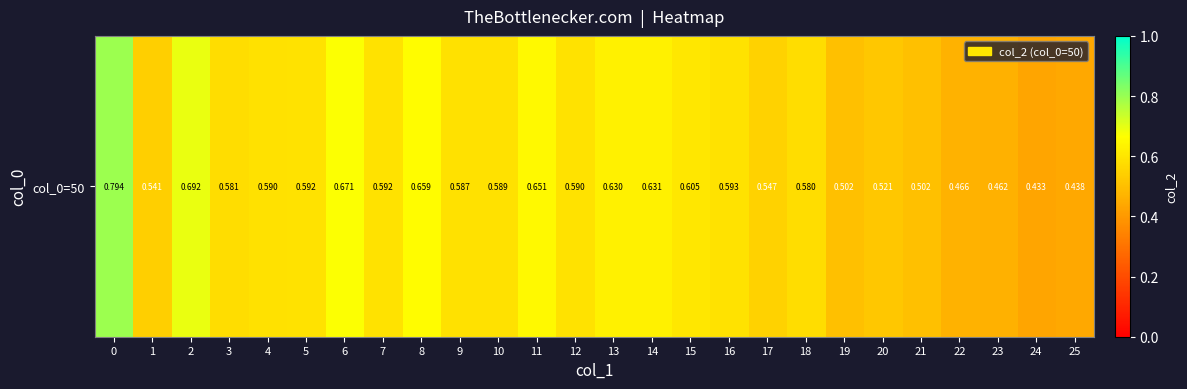

List the labels in order of value, smallest first.

24, 25, 23, 22, 21, 19, 20, 1, 17, 18, 3, 9, 10, 4, 12, 7, 5, 16, 15, 13, 14, 11, 8, 6, 2, 0